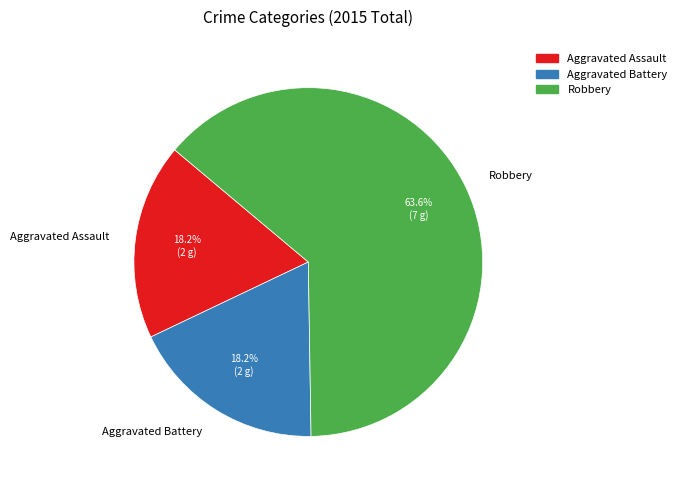

What is the ratio of the value at Robbery to the value at Aggravated Assault?

3.5